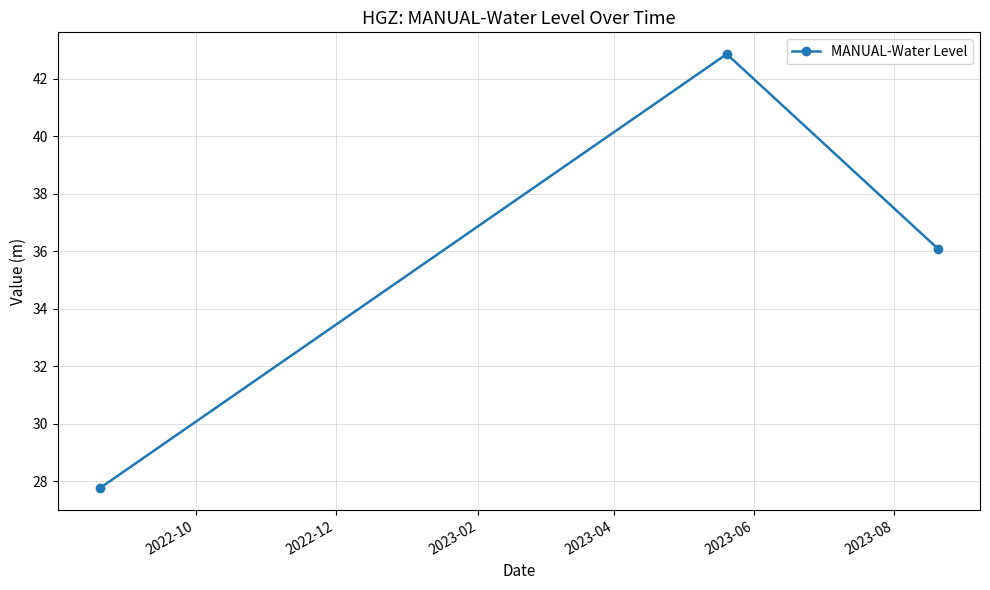

What is the smallest value displayed?

27.8